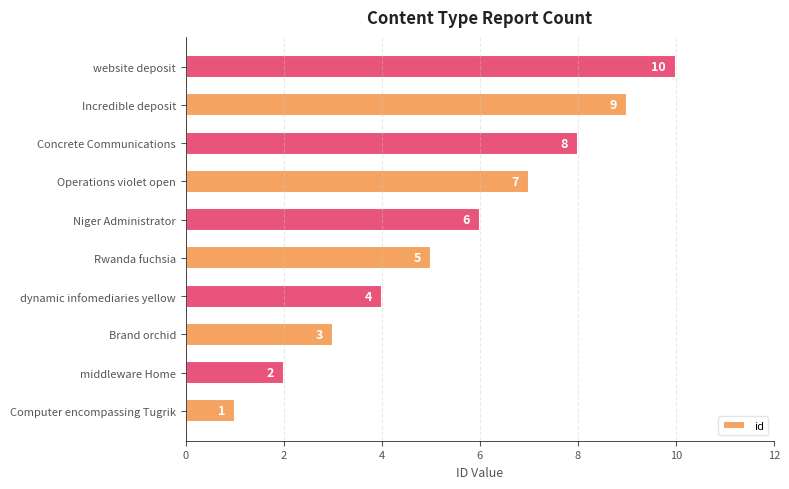

Which has a higher value, Concrete Communications or website deposit?

website deposit